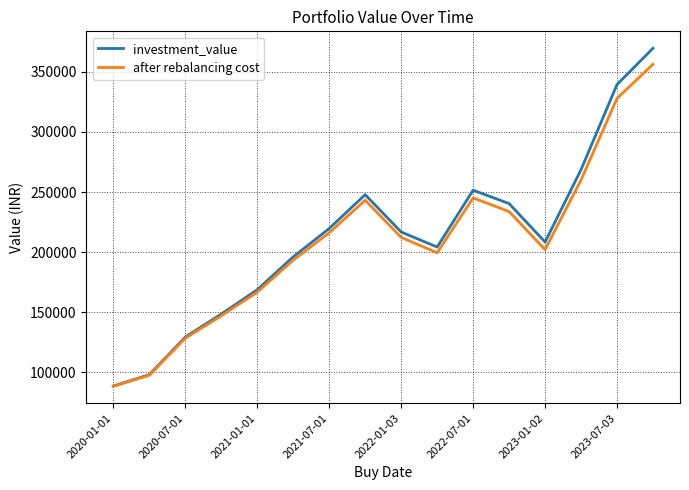

What is the lowest value of the after rebalancing cost series?

88345.4